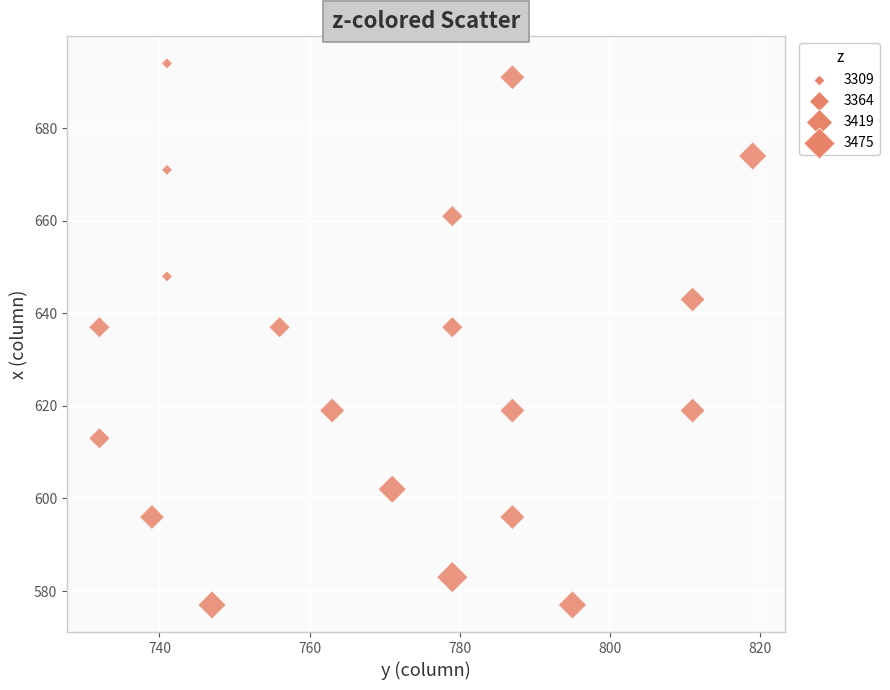

What is the range of Y values (max minus min)?

117